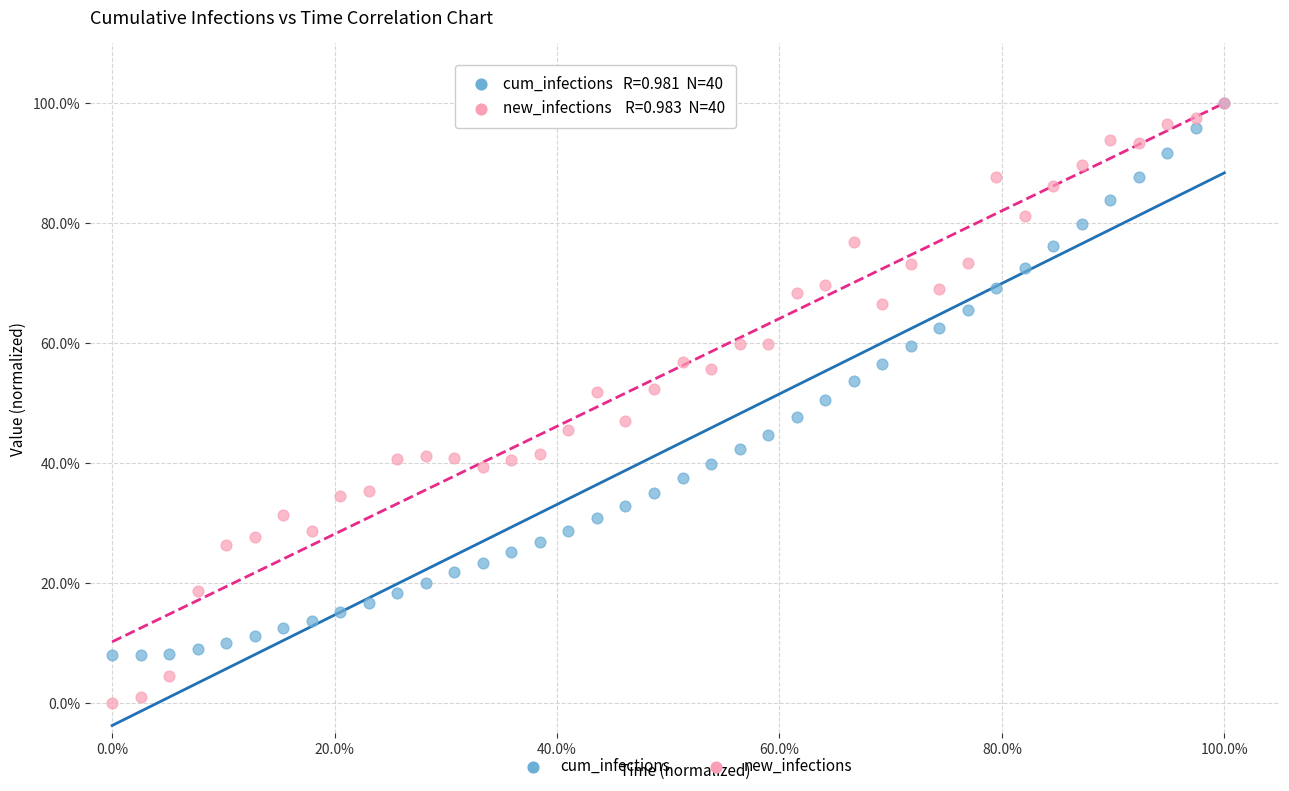

Which series reaches the minimum Y coordinate?

new_infections